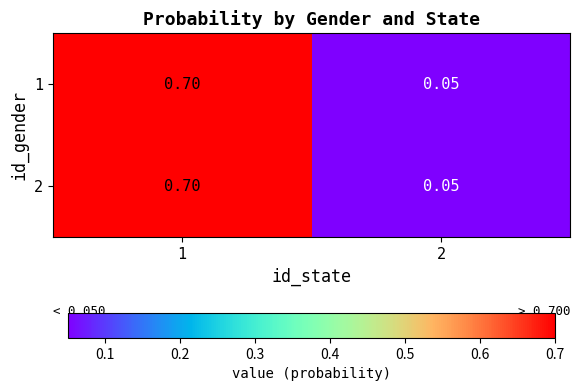

Is the value of 2 at 1 greater than the value of 1 at 2?

Yes